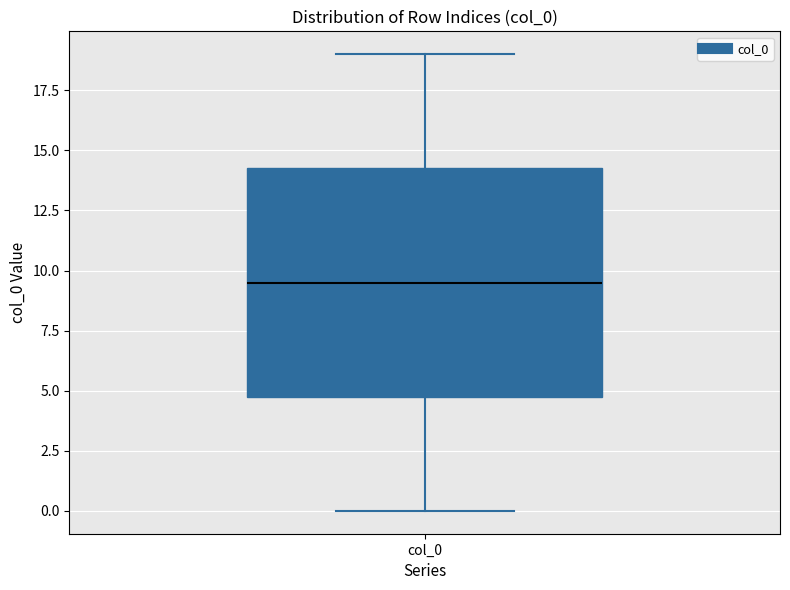

Read this box plot against the y-axis: the position of the median line, the range covered by the box, and the ends of both whiskers. The values are not printed on the chart, so give them approximately, as read against the axis.

median 9.5, box 5.0 to 14.5, whiskers 0.0 to 19.0